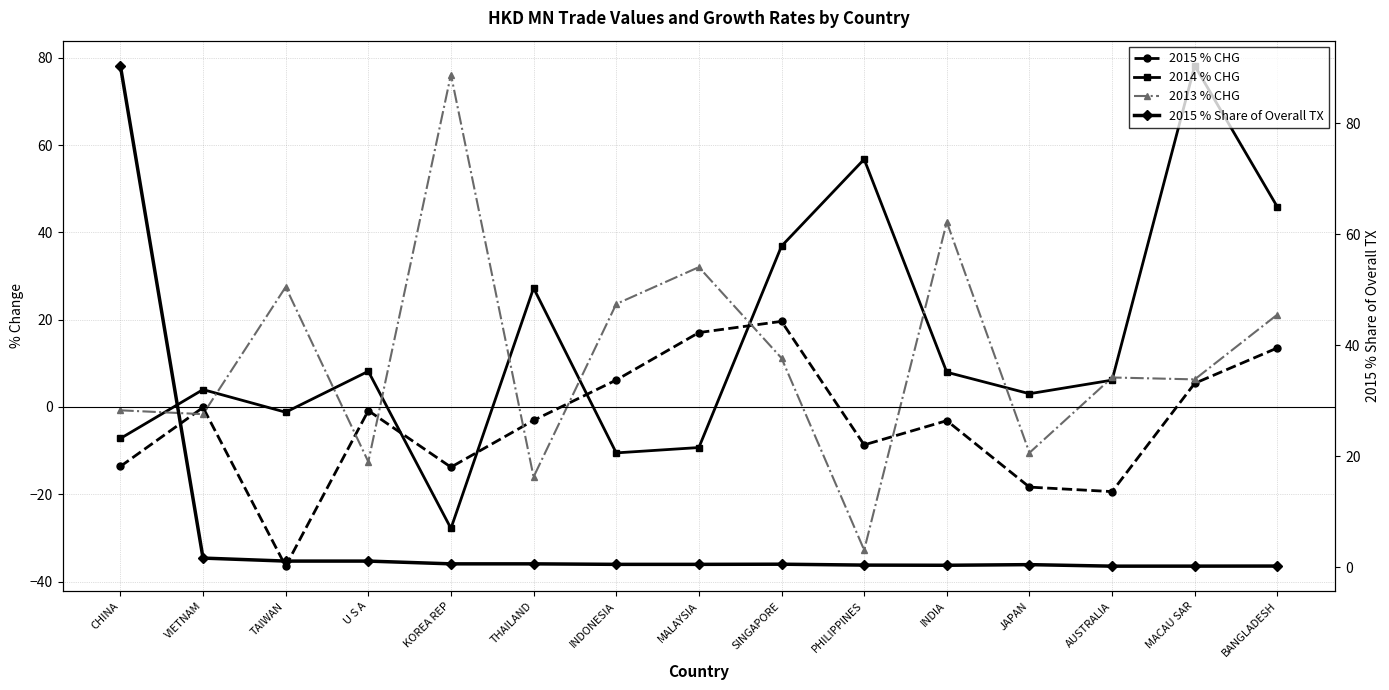

How many positive values does the 2015 % CHG series have?

5